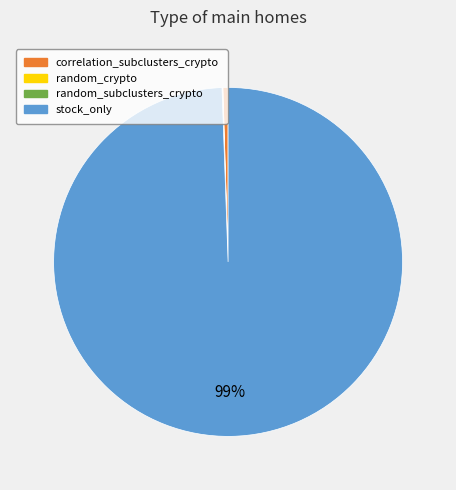

Is the sum of stock_only and correlation_subclusters_crypto greater than half?

Yes